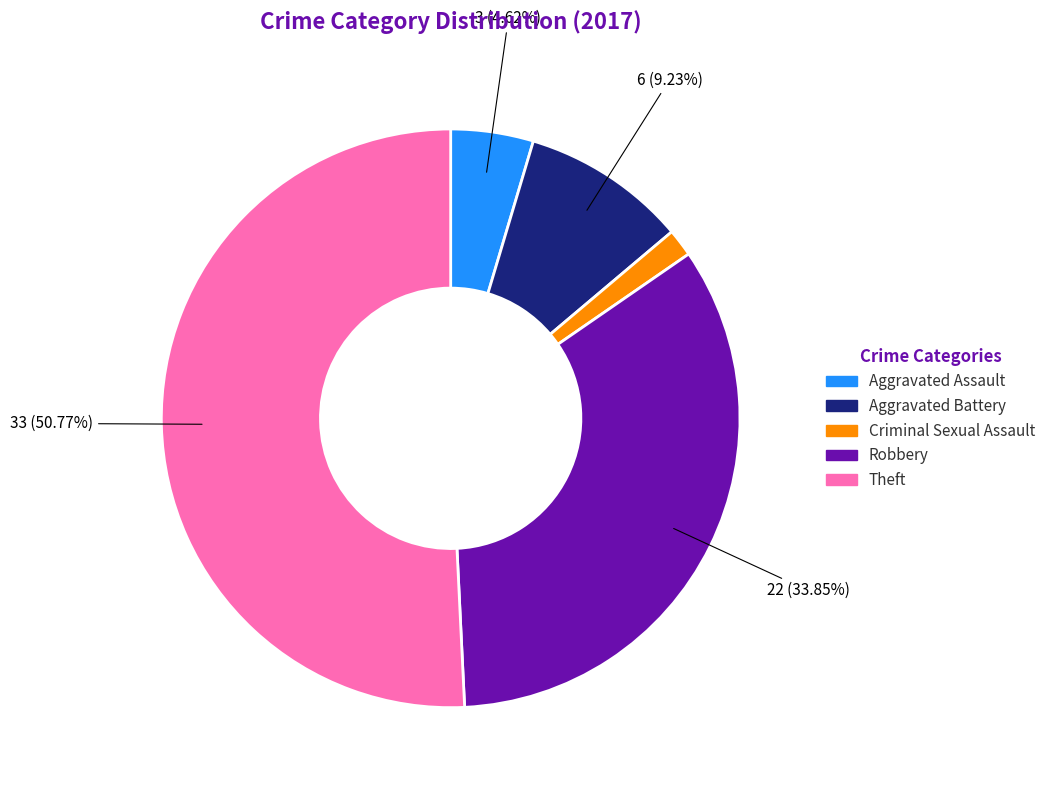

Is there any slice that represents more than half of the pie?

Yes